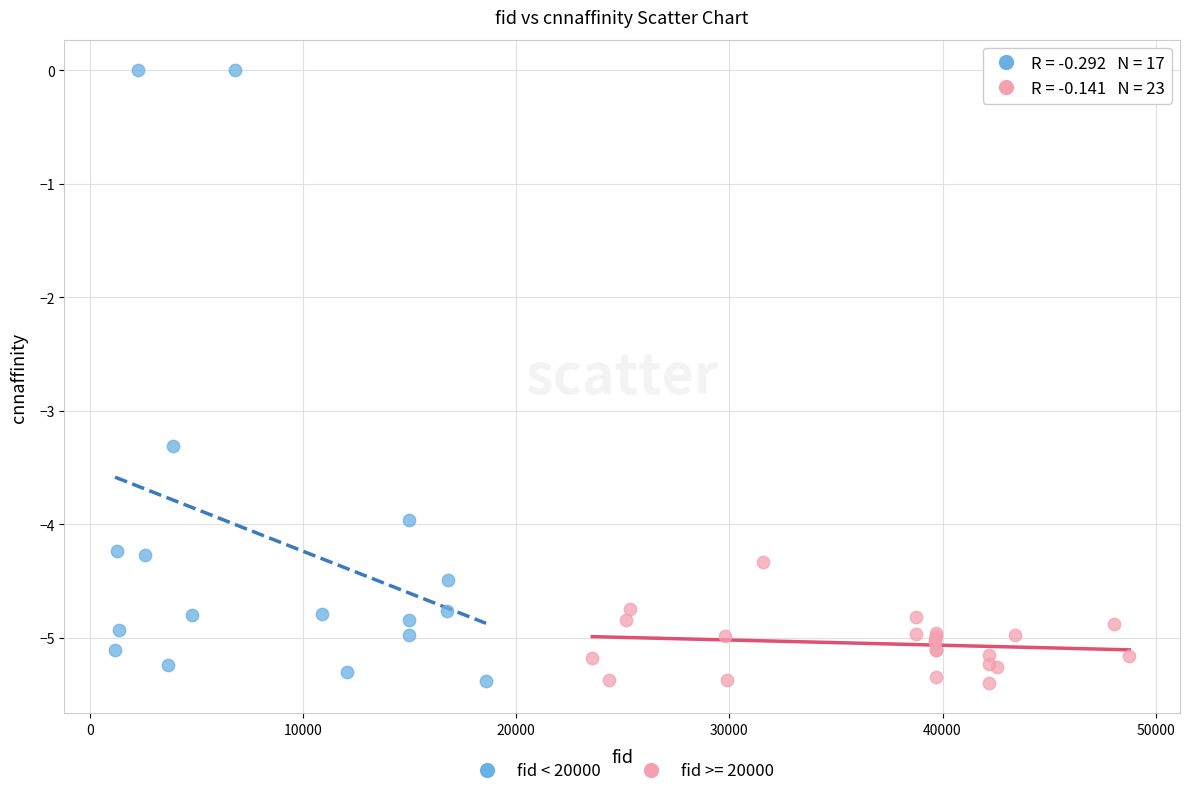

Which series has the widest spread of Y values?

fid < 20000